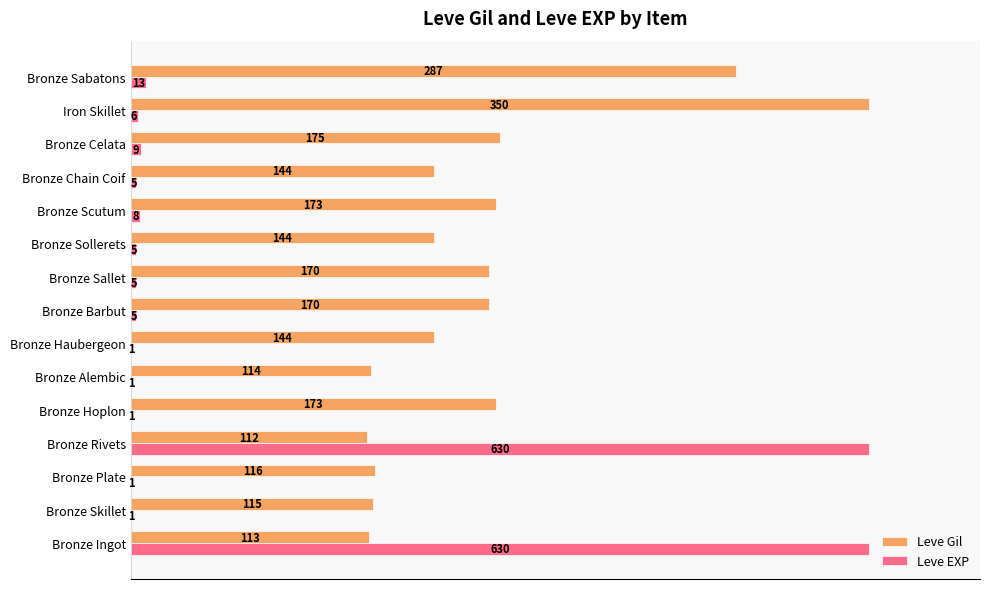

What are all the series names shown in the legend?

Leve Gil, Leve EXP